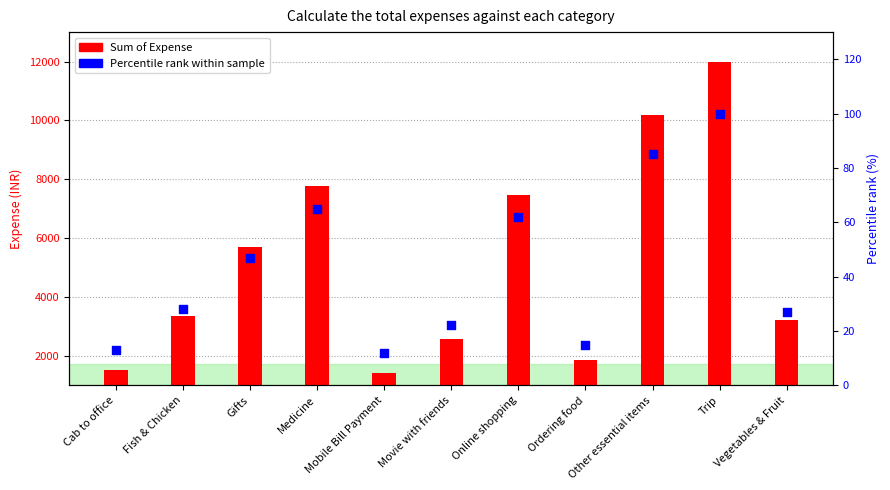

Which series contains the lowest Y value?

Percentile rank within sample